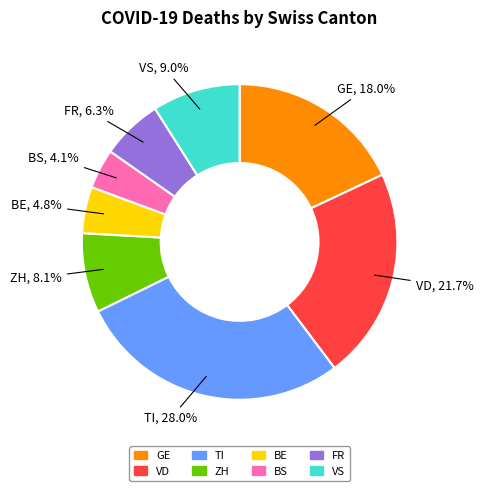

Does any single category account for the majority?

No